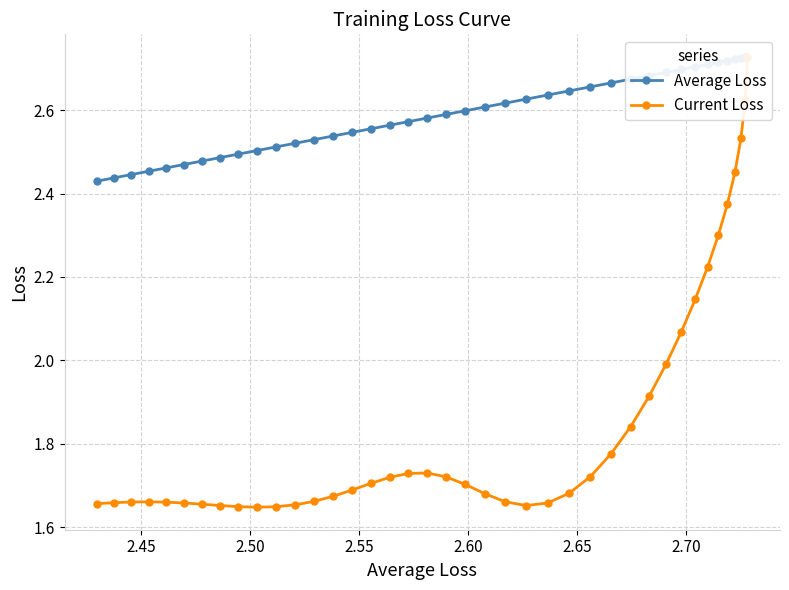

True or false: Average Loss and Current Loss cross at least once.

False